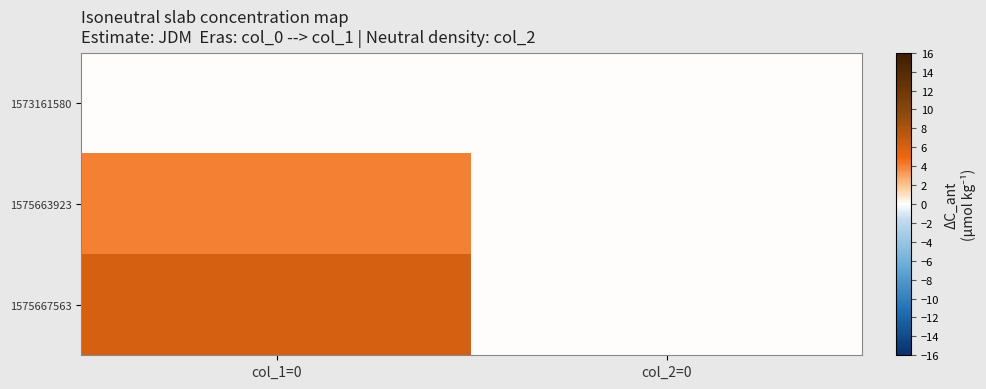

How many series are shown in this chart?

3